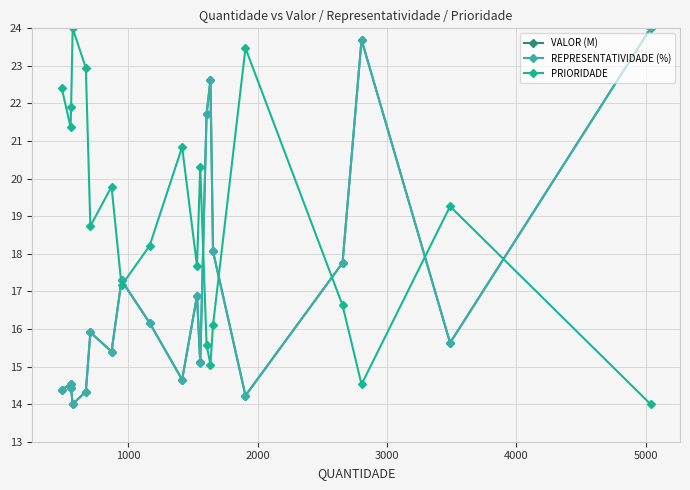

What is the value of the REPRESENTATIVIDADE (%) point at the 18th from the left?

23.7